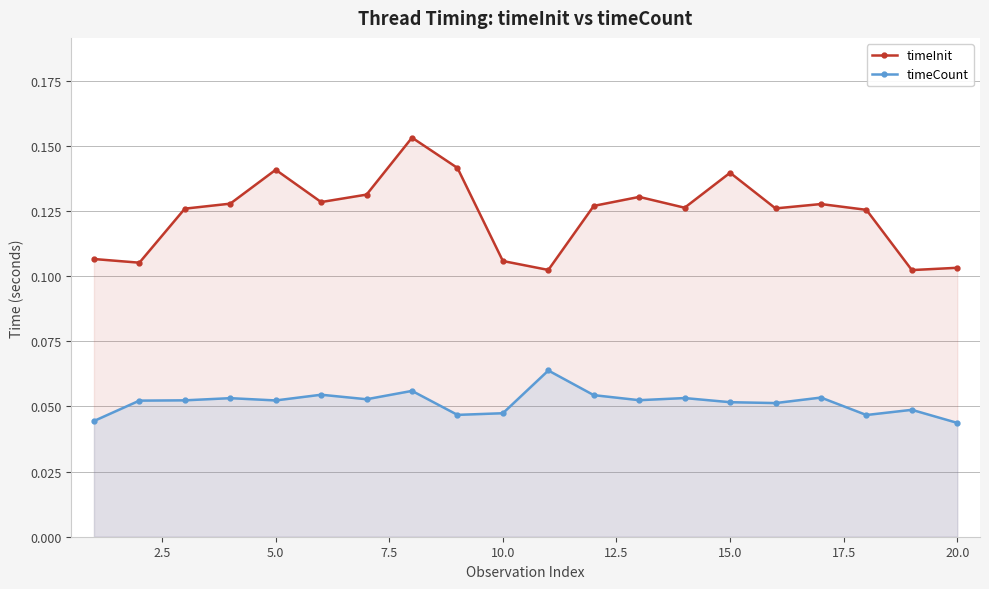

How many lines are shown in the chart?

2